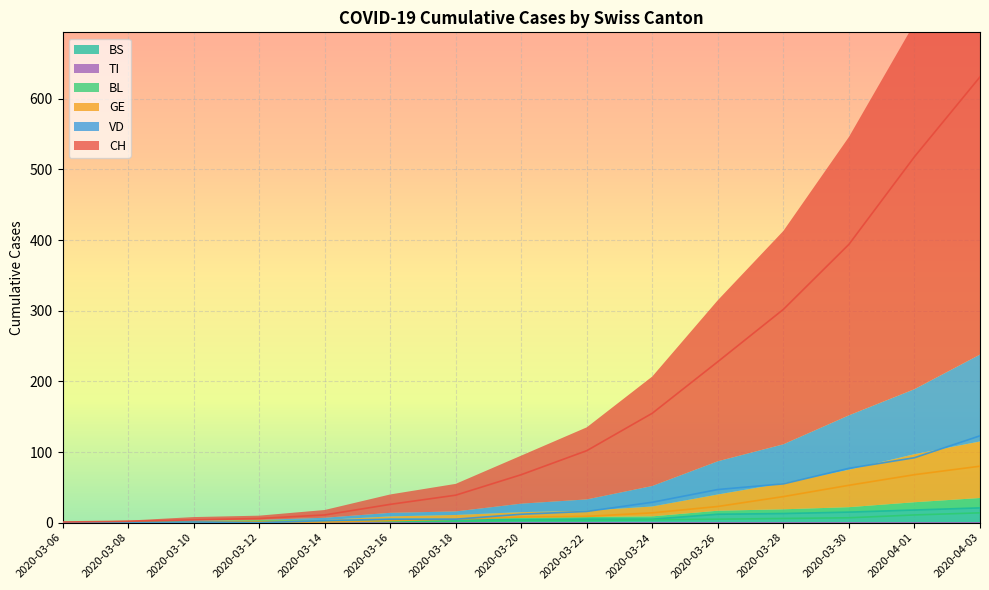

What is the label of the 2nd point from the right?

2020-04-01